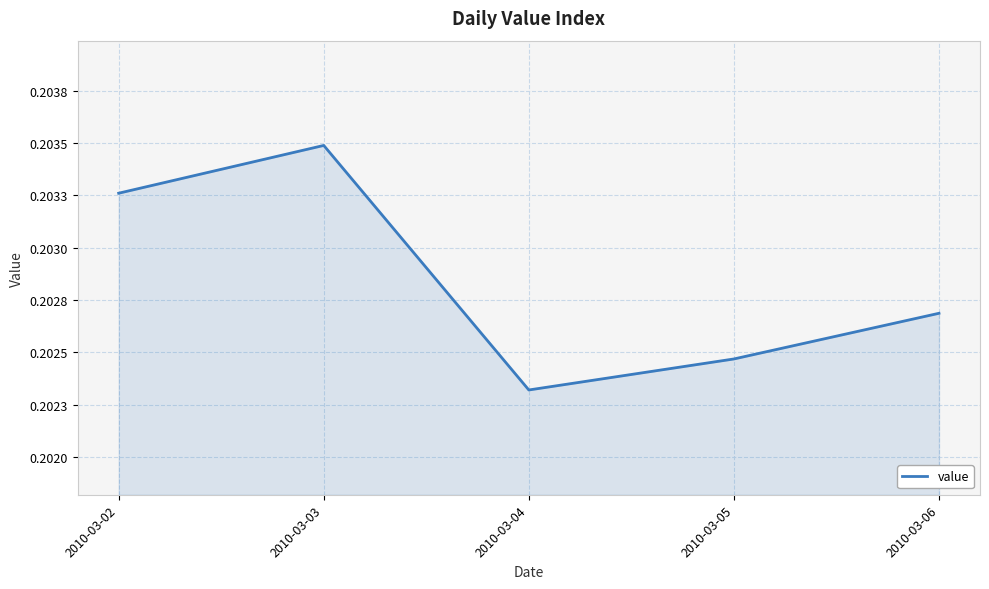

How many interior local valleys (lower than both neighbors) does the data have?

1